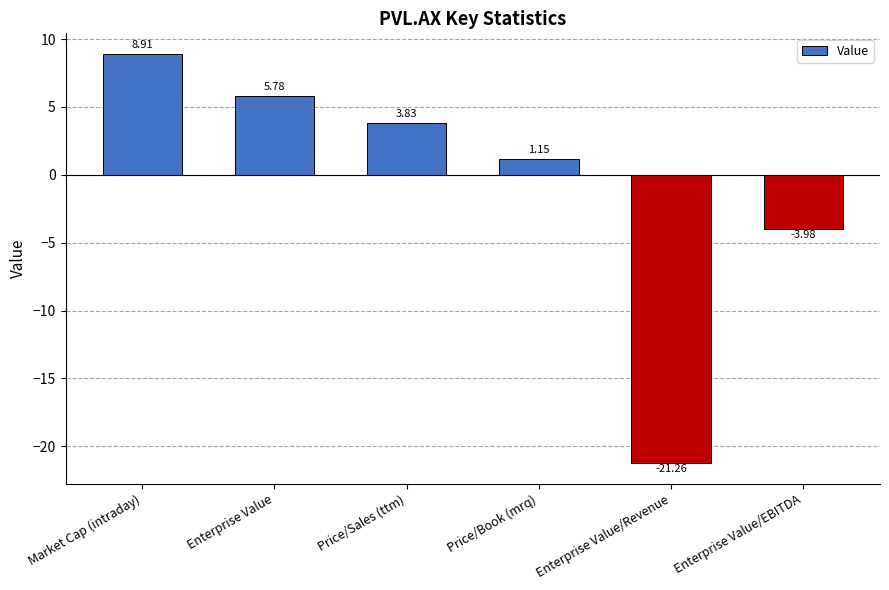

What is the change in value from Market Cap (intraday) to Enterprise Value/EBITDA?

-12.9